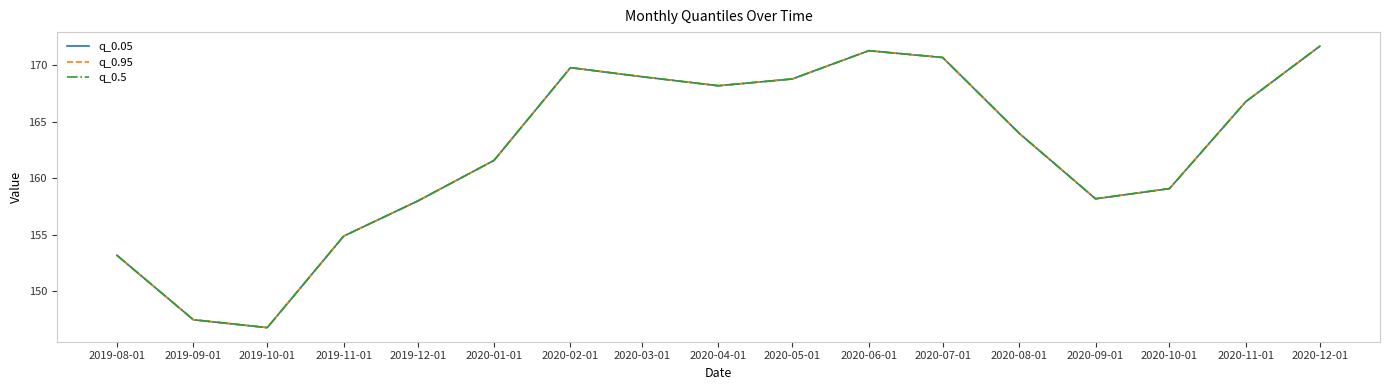

Rank the categories by q_0.95 value from highest to lowest.

2020-12-01, 2020-06-01, 2020-07-01, 2020-02-01, 2020-03-01, 2020-05-01, 2020-04-01, 2020-11-01, 2020-08-01, 2020-01-01, 2020-10-01, 2020-09-01, 2019-12-01, 2019-11-01, 2019-08-01, 2019-09-01, 2019-10-01